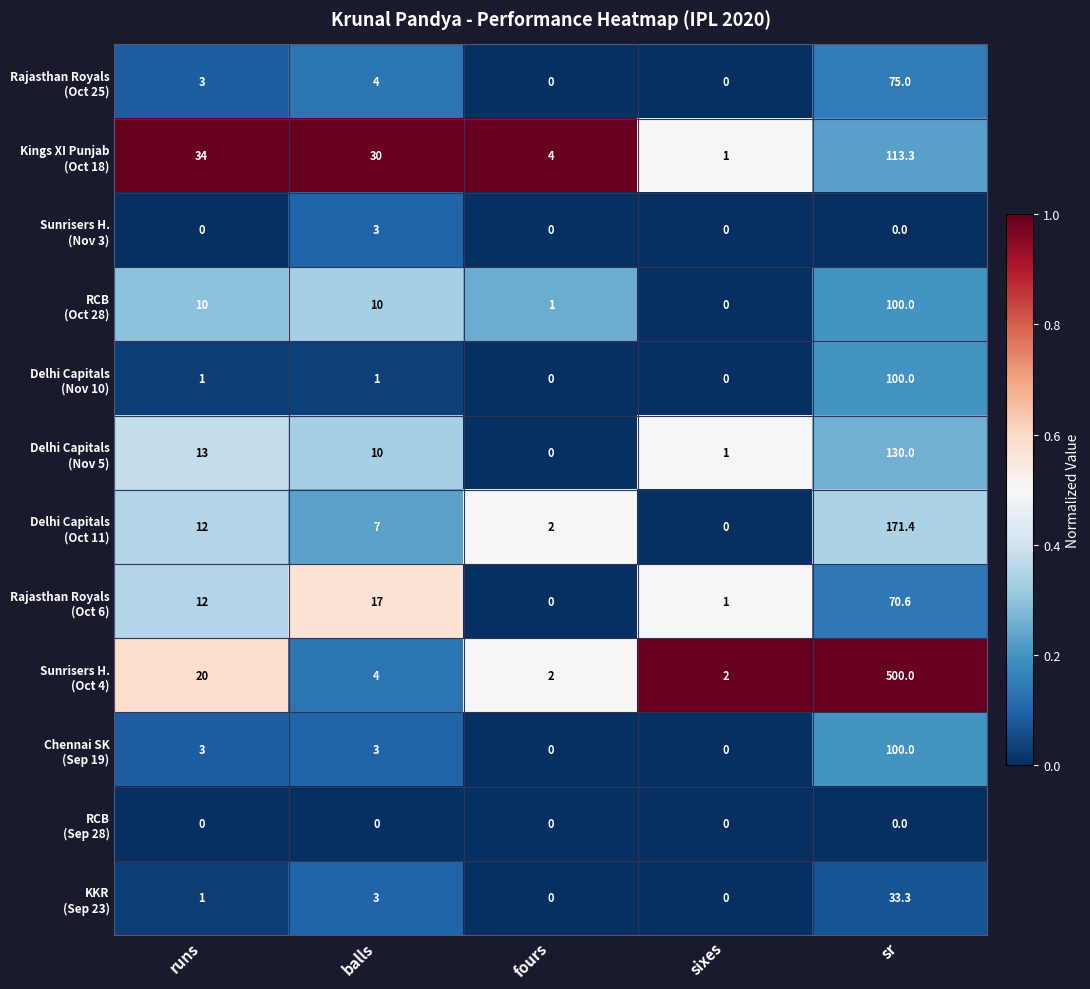

Which label corresponds to the largest value in the chart?

sr